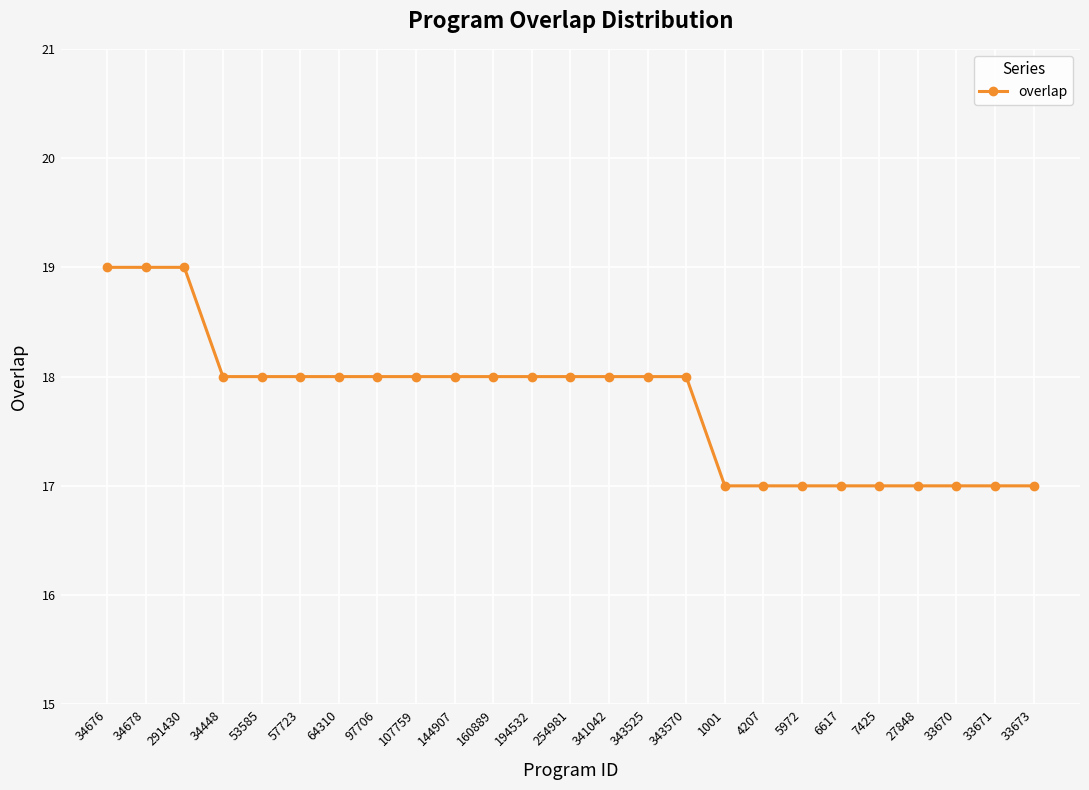

How many lines are shown in the chart?

1